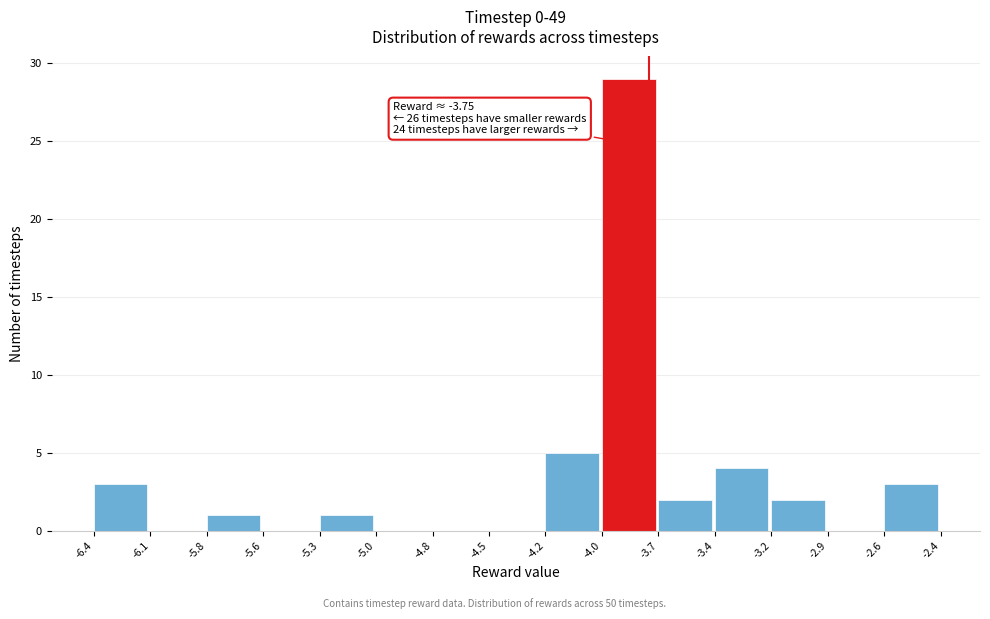

Reading left to right, transcribe all the data shown in this chart.

-6.4=3	-6.1=0	-5.8=1	-5.6=0	-5.3=1	-5.0=0	-4.8=0	-4.5=0	-4.2=5	-4.0=29	-3.7=2	-3.4=4	-3.2=2	-2.9=0	-2.6=3